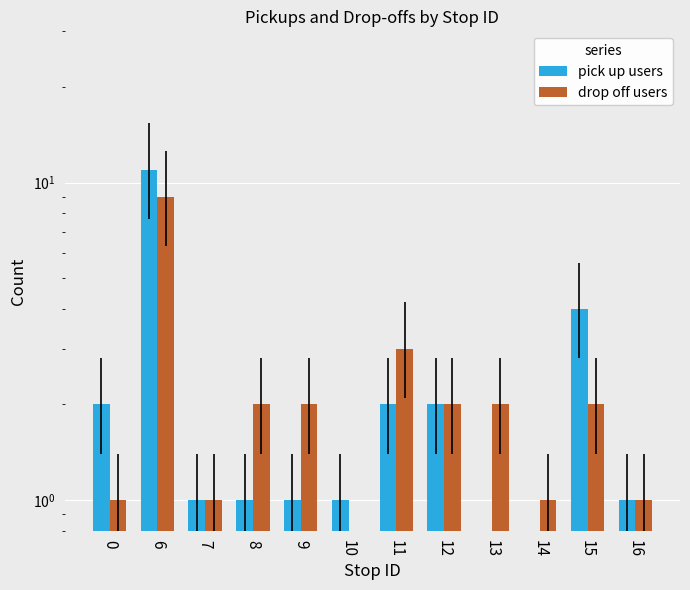

What is the sum of all drop off users values?

26